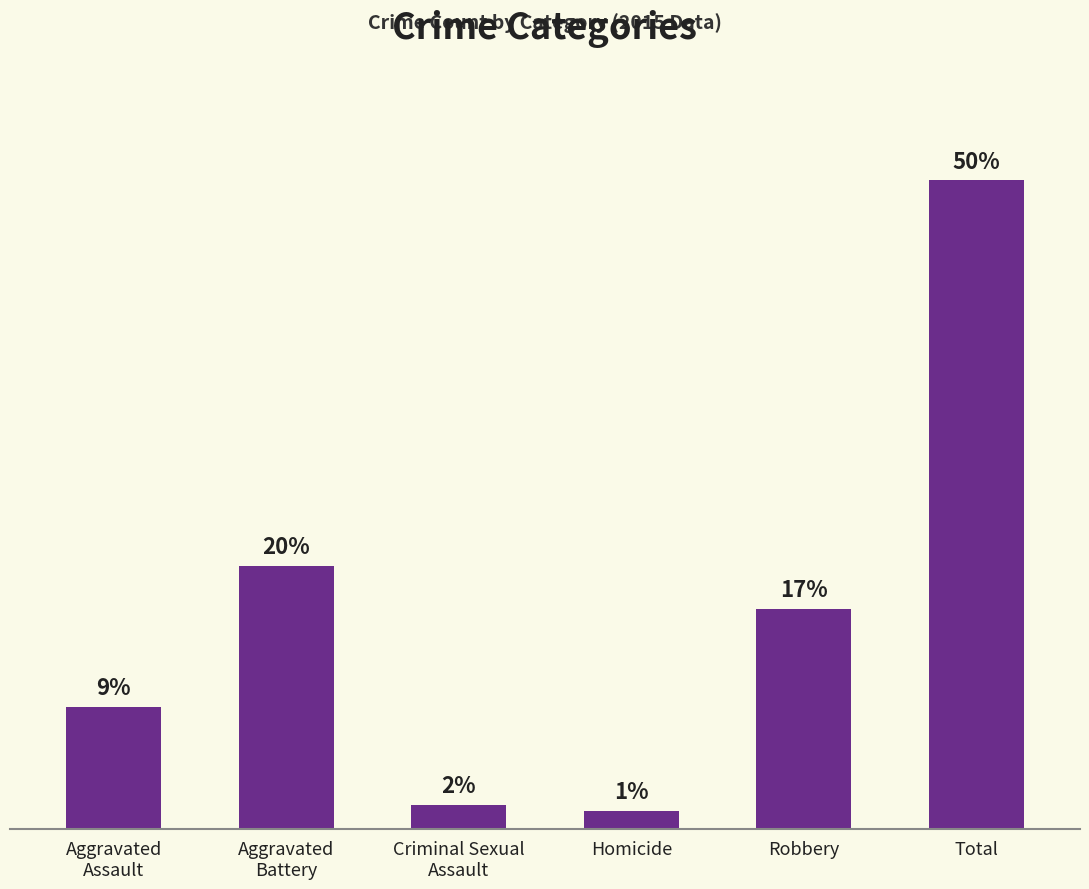

The chart shows a value of 7 at Criminal Sexual
Assault. True or false?

False